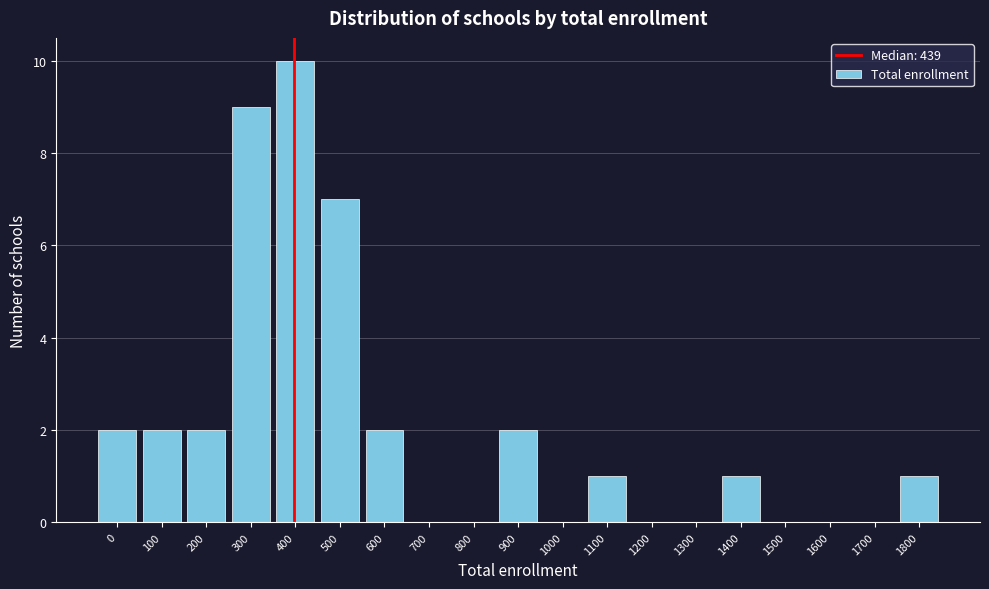

Reading left to right, extract all data points from this chart.

0=2	100=2	200=2	300=9	400=10	500=7	600=2	700=0	800=0	900=2	1000=0	1100=1	1200=0	1300=0	1400=1	1500=0	1600=0	1700=0	1800=1